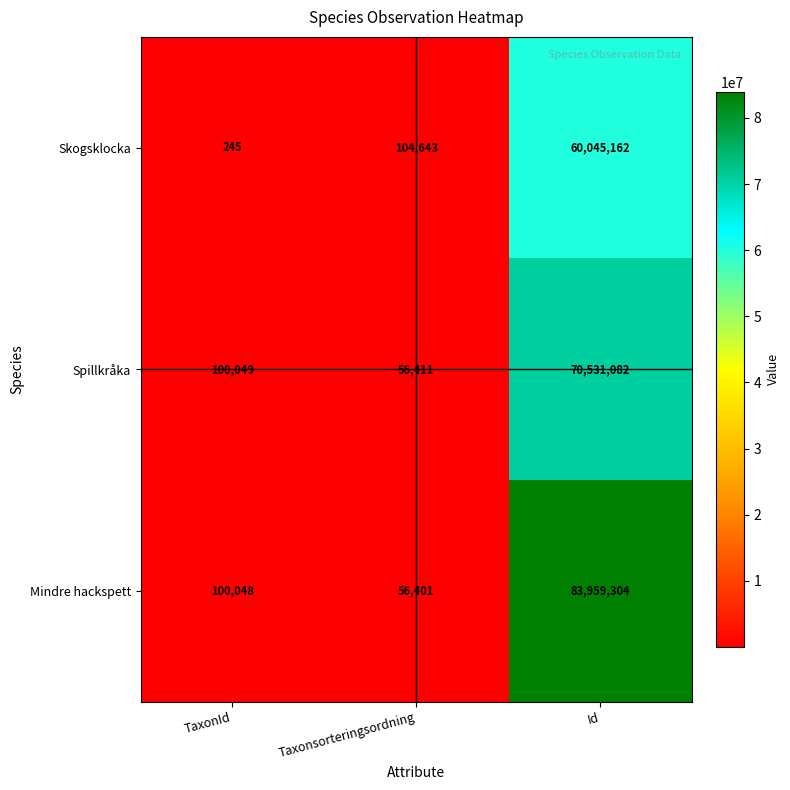

What is the sum of the Mindre hackspett values at Id and TaxonId?

84059352